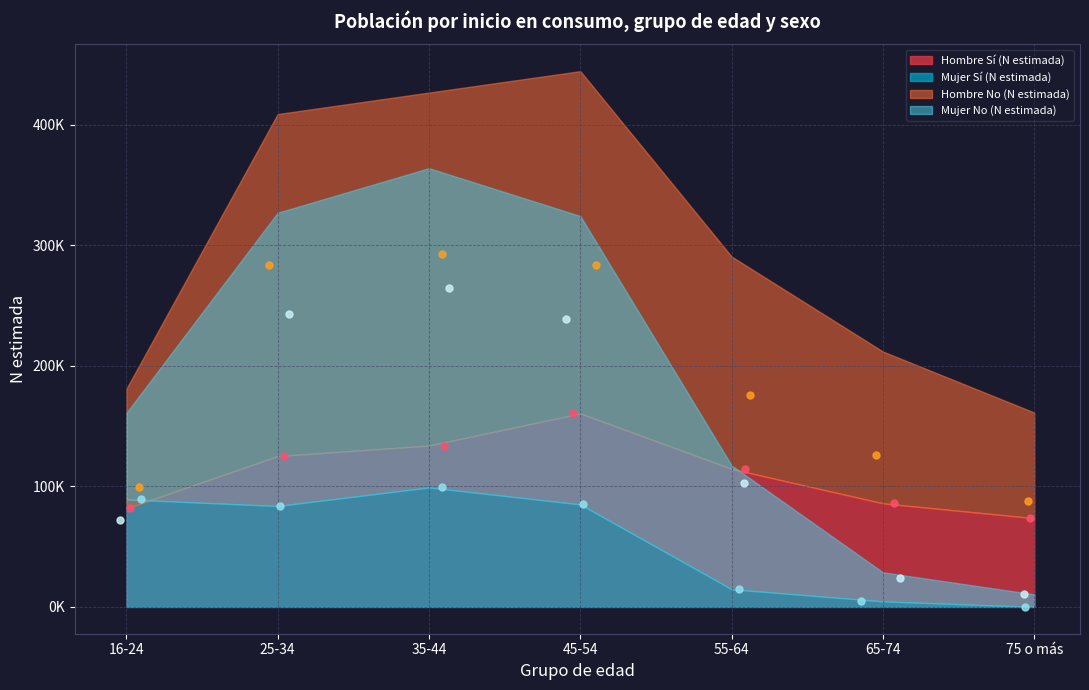

Is the value of Hombre Sí (N estimada) at 16-24 greater than the value of Mujer No (N estimada) at 45-54?

No